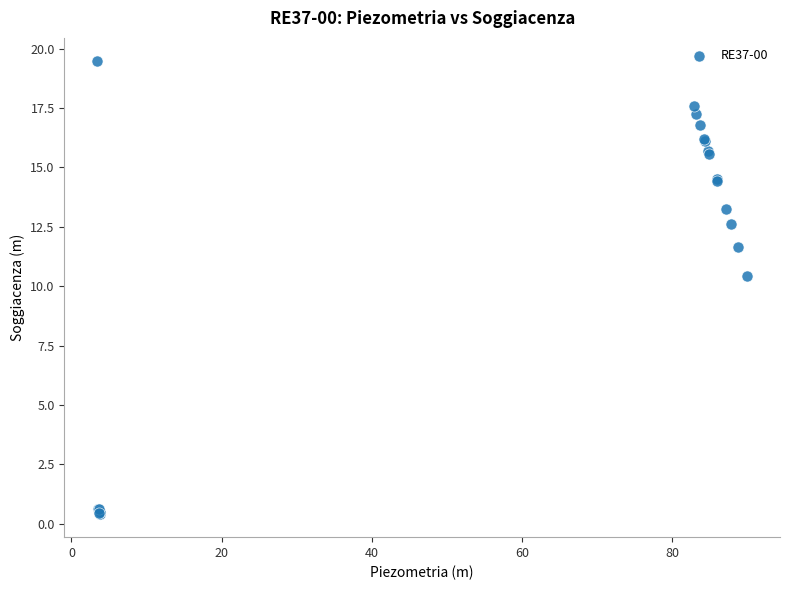

What Y value in the scatter plot is closest to 9?

10.4